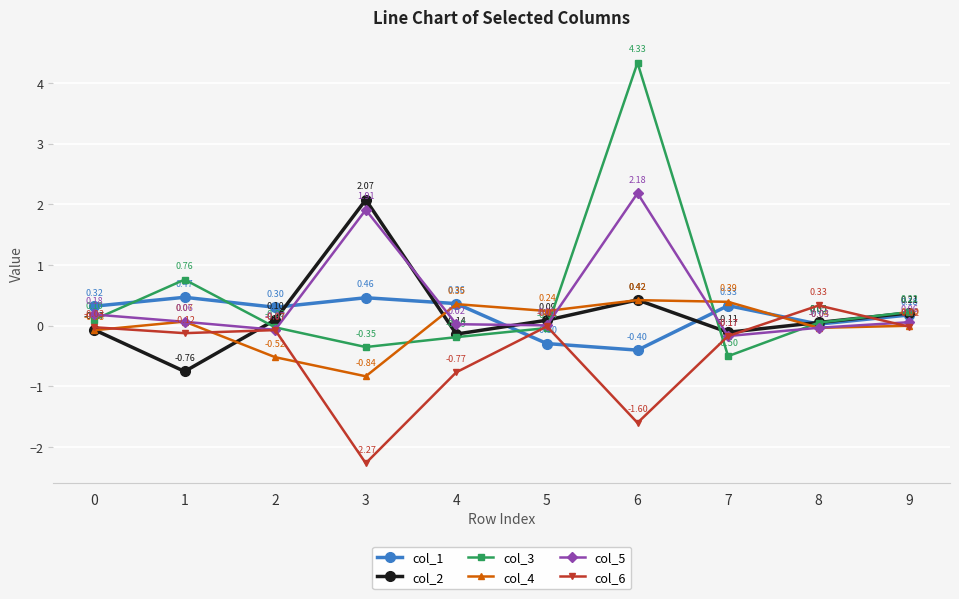

Rank the series by their maximum value, from highest to lowest.

col_3, col_5, col_2, col_1, col_4, col_6